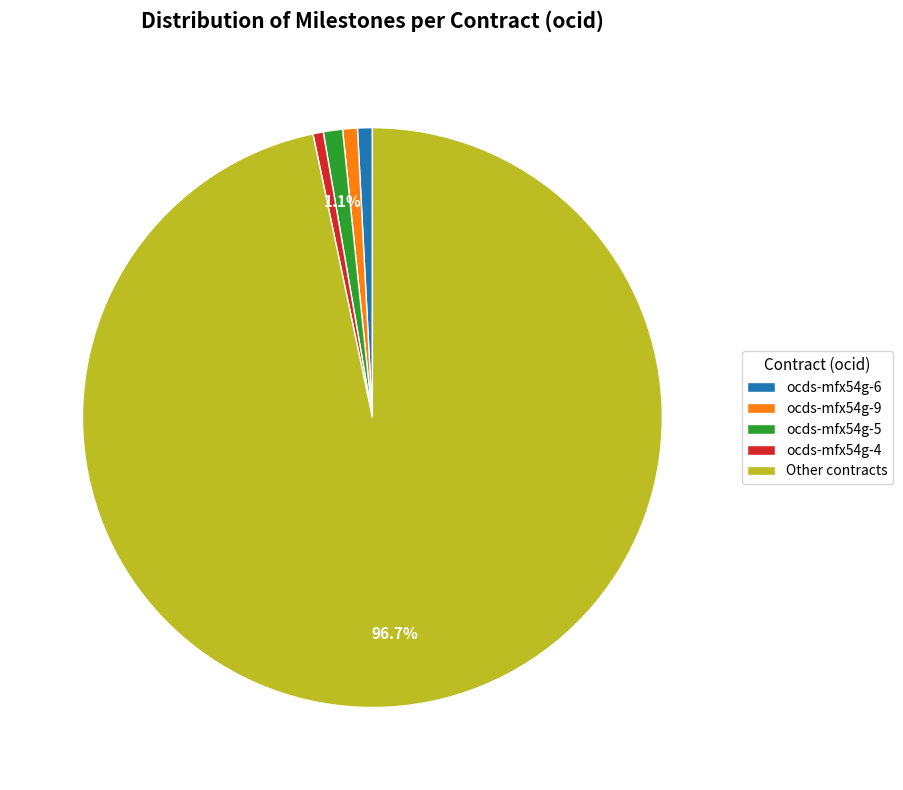

To the nearest percent, what is the difference between the largest and smallest slice percentages?

96%